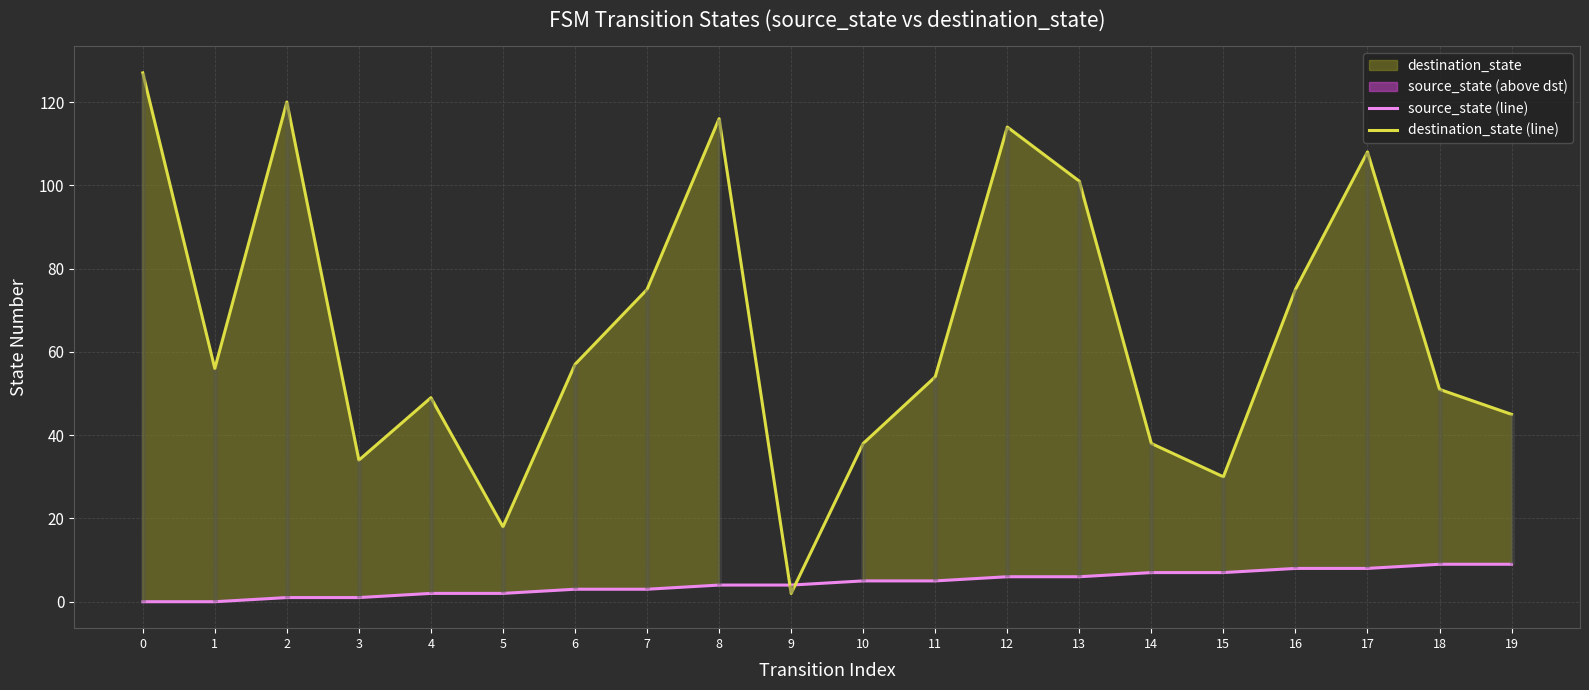

Rank the series at 2 from highest to lowest value.

destination_state (line), source_state (line)